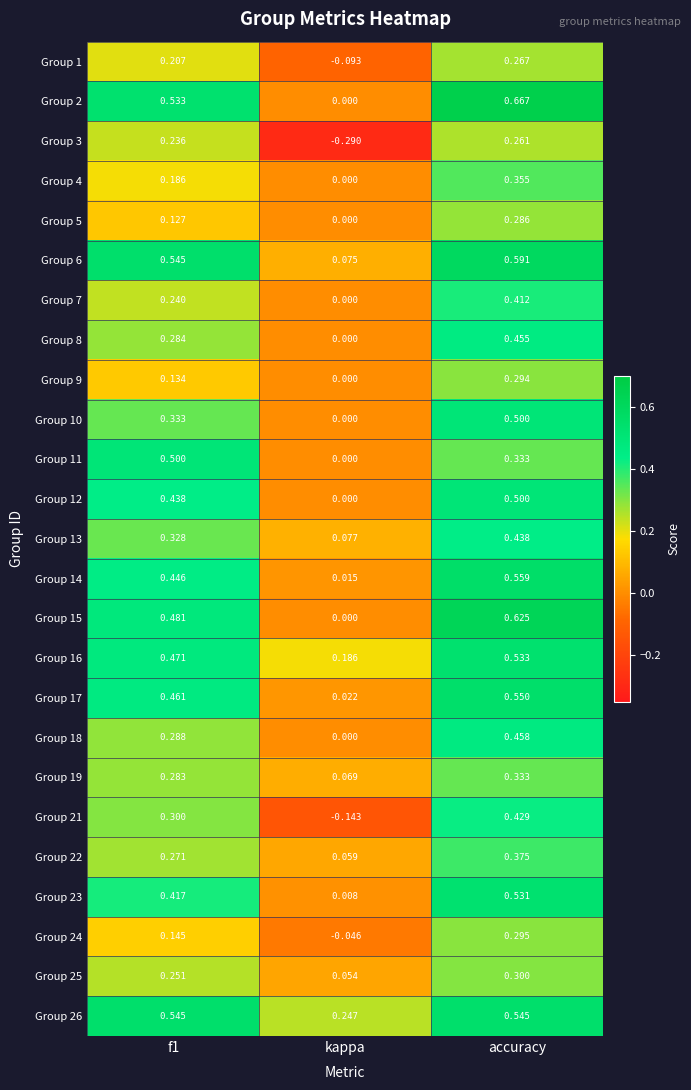

At which label is Group 25 closest to 0?

kappa